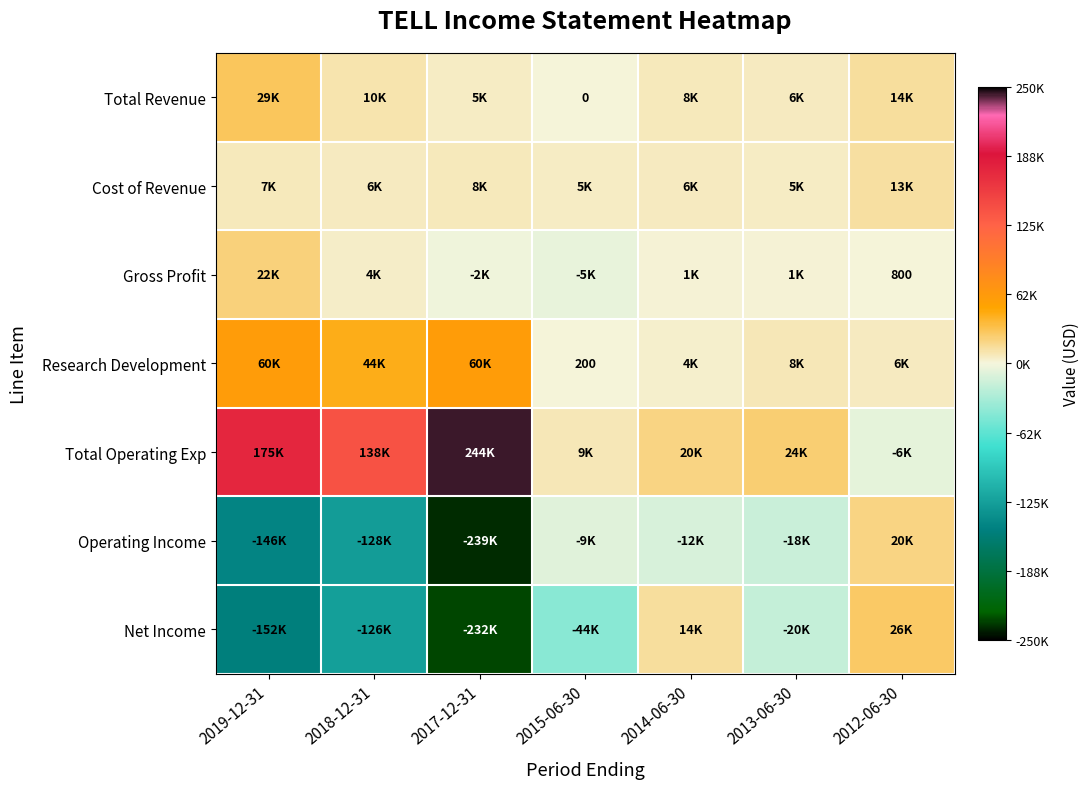

What is the maximum value for Operating Income?

19800